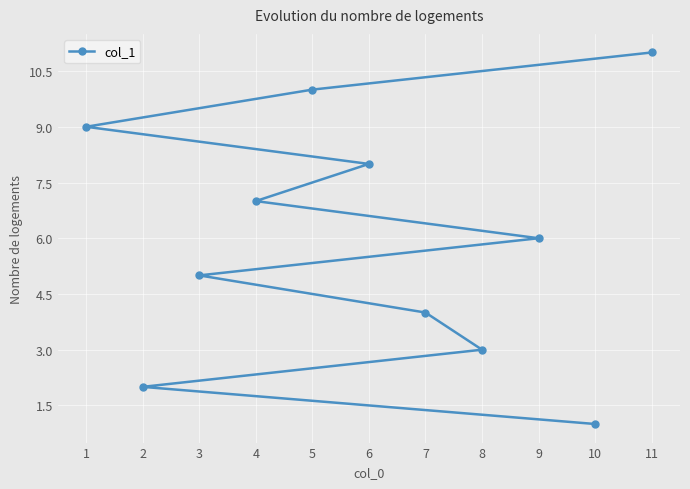

Is this an area chart (filled region under the line)?

No